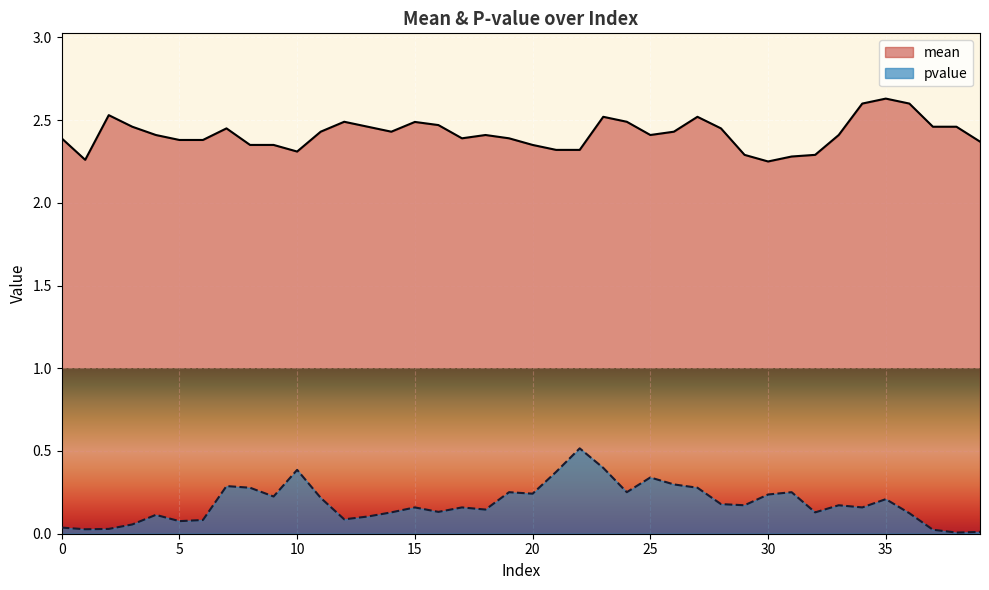

What is the approximate value of mean at 1?

2.3